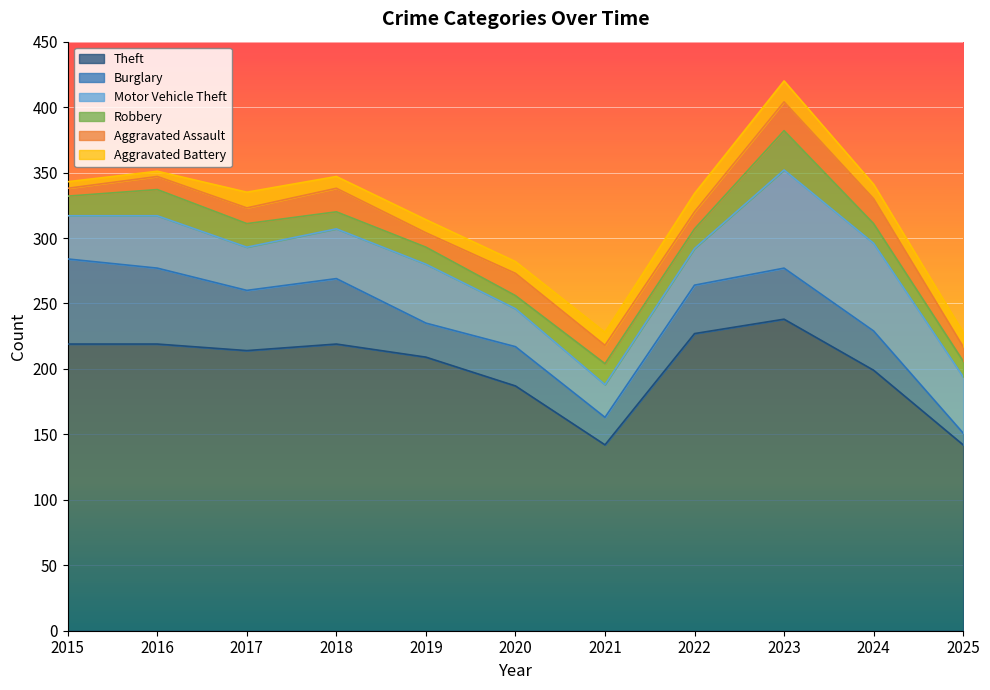

Read the Robbery value at 2025, to the nearest 10.

10